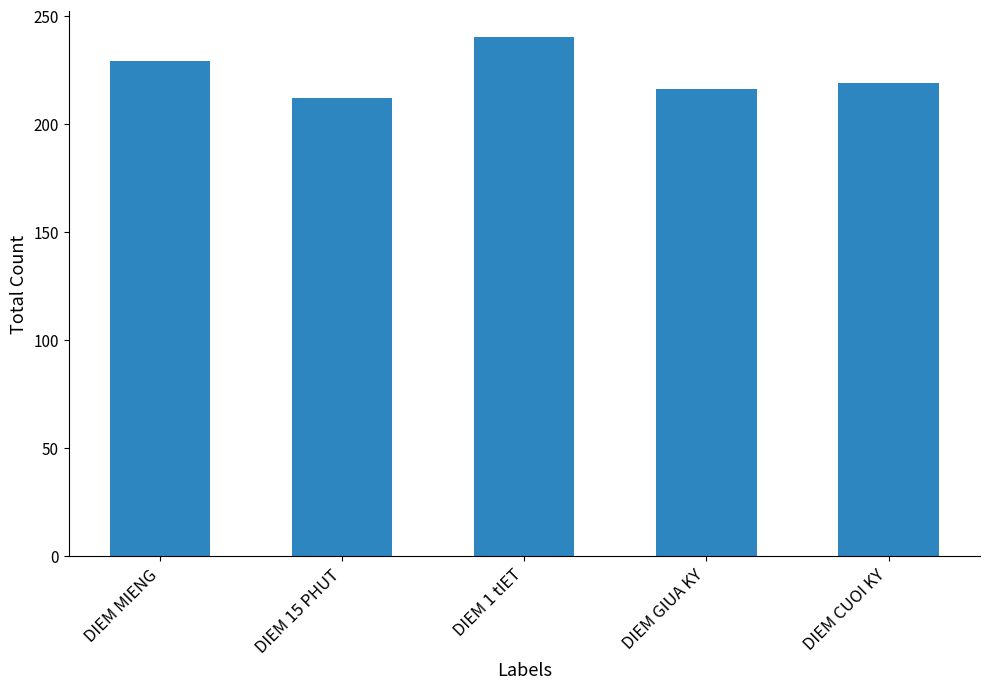

What is the difference between the values at DIEM GIUA KY and DIEM 15 PHUT?

4